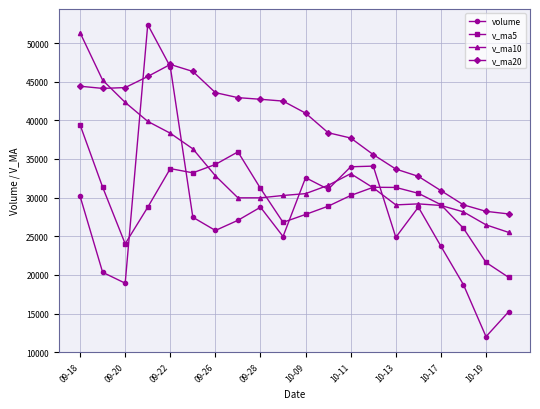

In v_ma5, how many points are higher than both neighbors (excluding endpoints)?

3